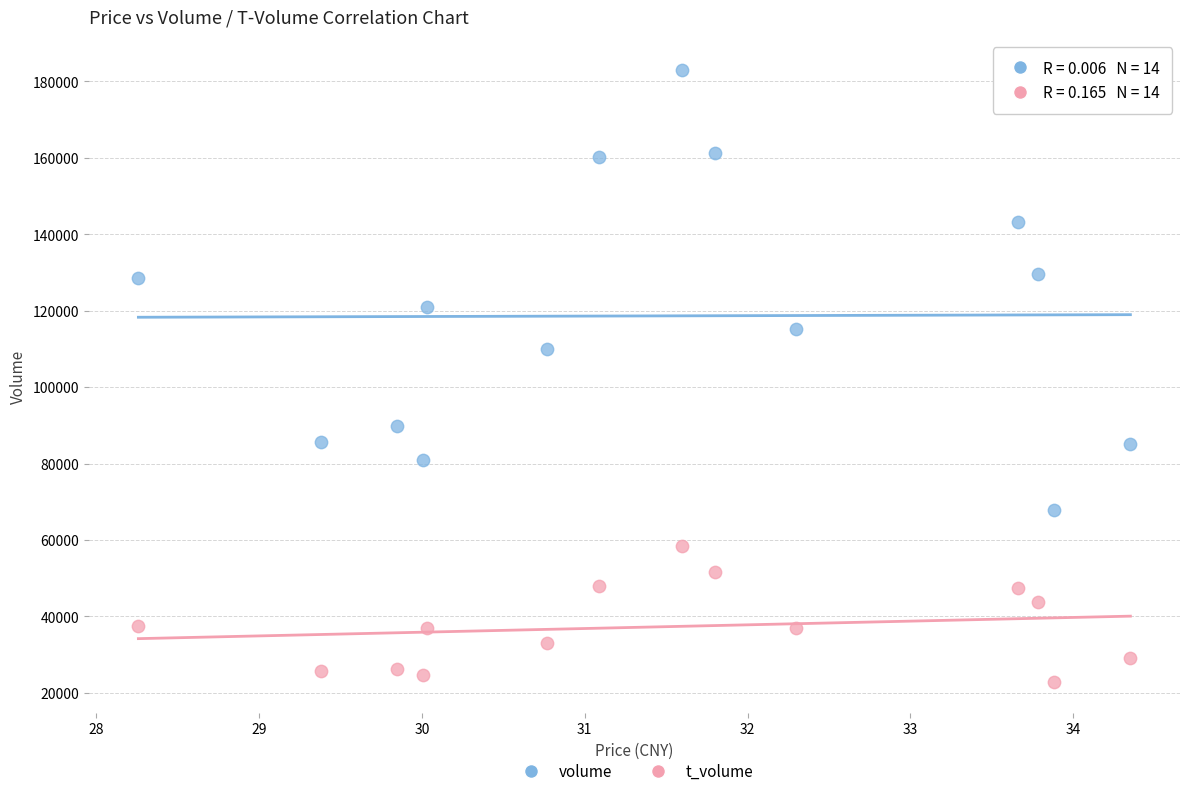

What are all the series names shown in the legend?

volume, t_volume